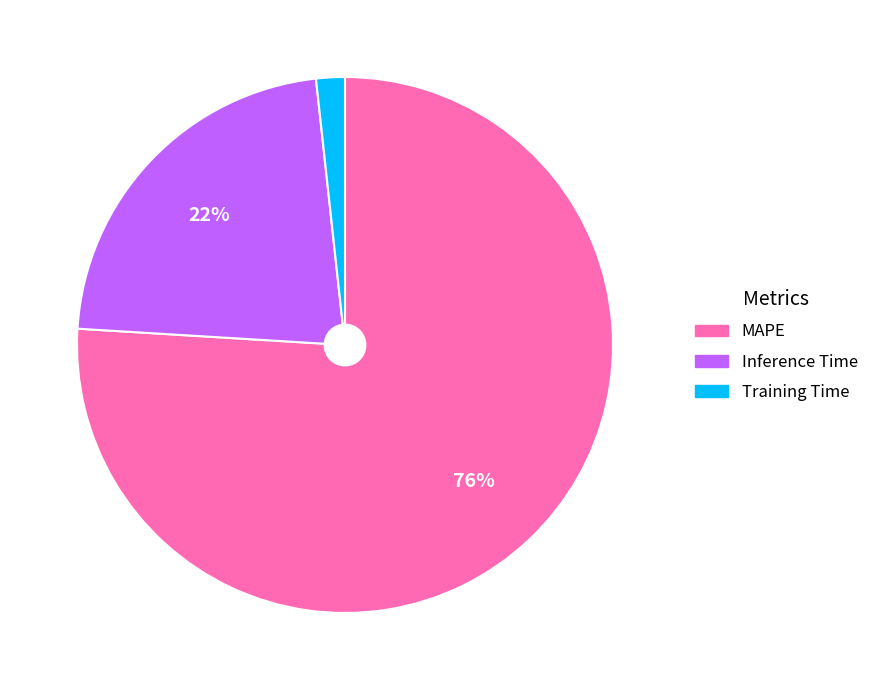

True or false: Inference Time accounts for 8% of the total.

False